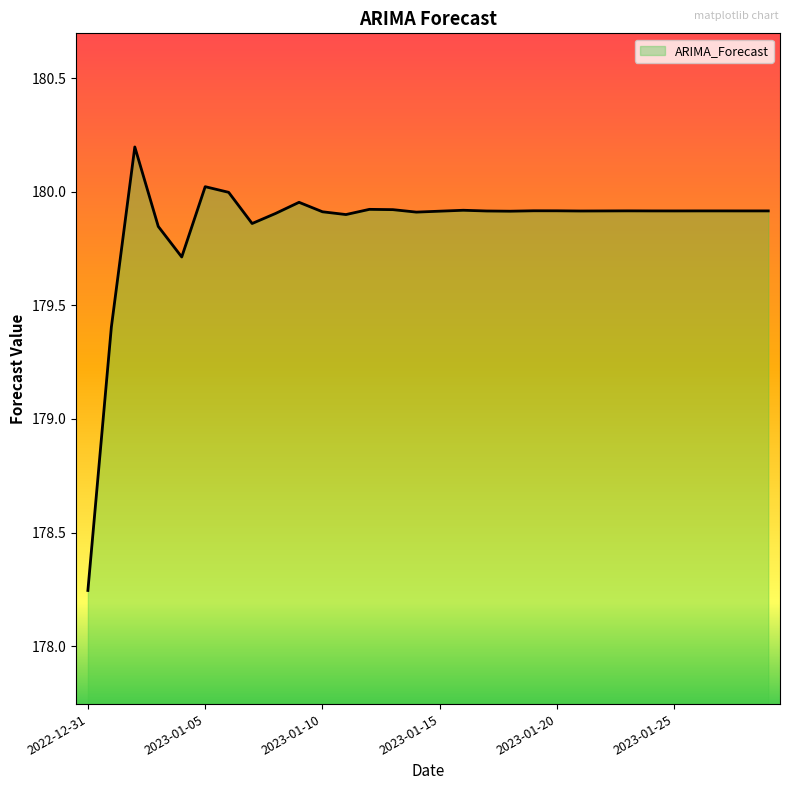

What is the greatest value displayed?

180.2